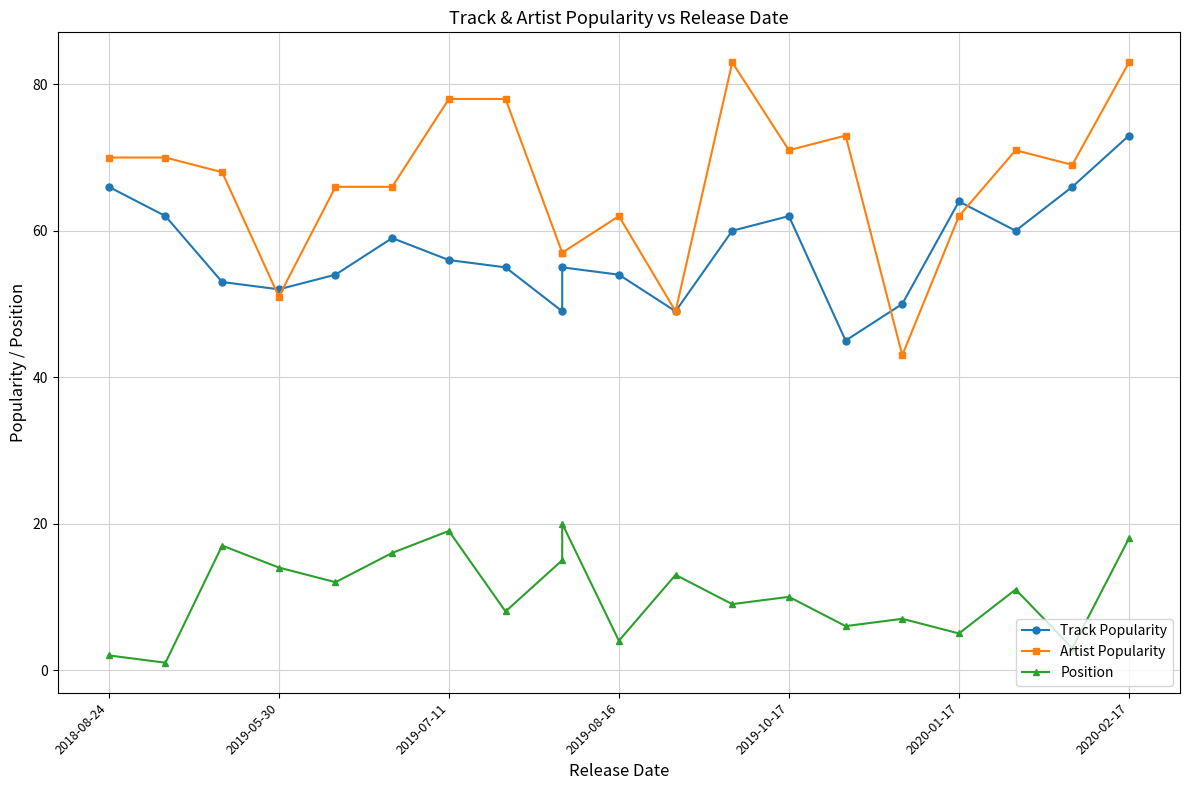

Reading right to left, transcribe all the data shown in this chart.

Track Popularity: 73	66	60	64	50	45	62	60	49	54	55	49	55	56	59	54	52	53	62	66
Artist Popularity: 83	69	71	62	43	73	71	83	49	62	57	57	78	78	66	66	51	68	70	70
Position: 18	3	11	5	7	6	10	9	13	4	20	15	8	19	16	12	14	17	1	2